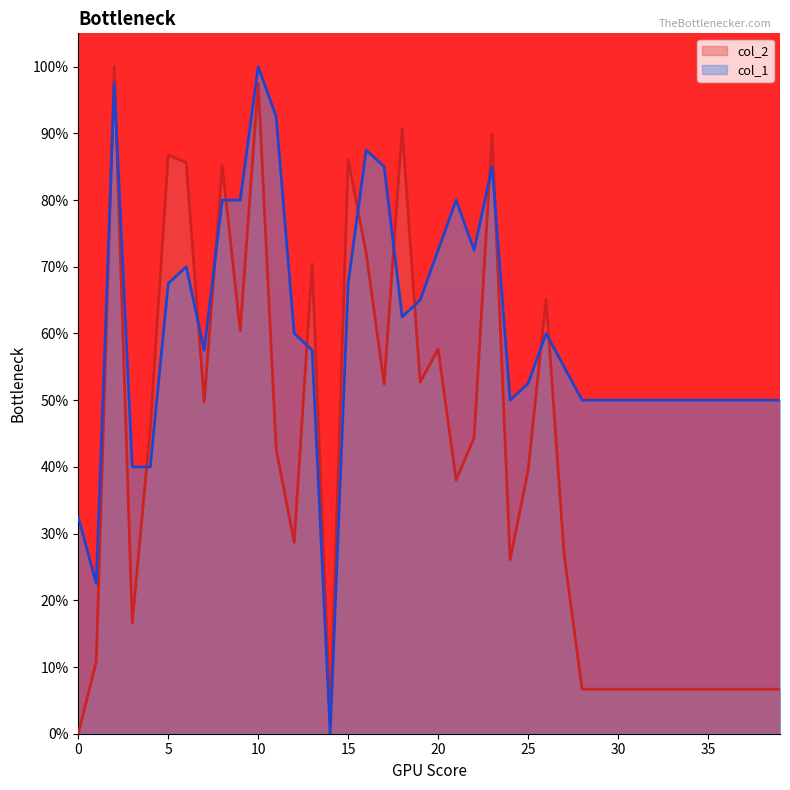

Which category has the lowest value in the col_1 series?

14